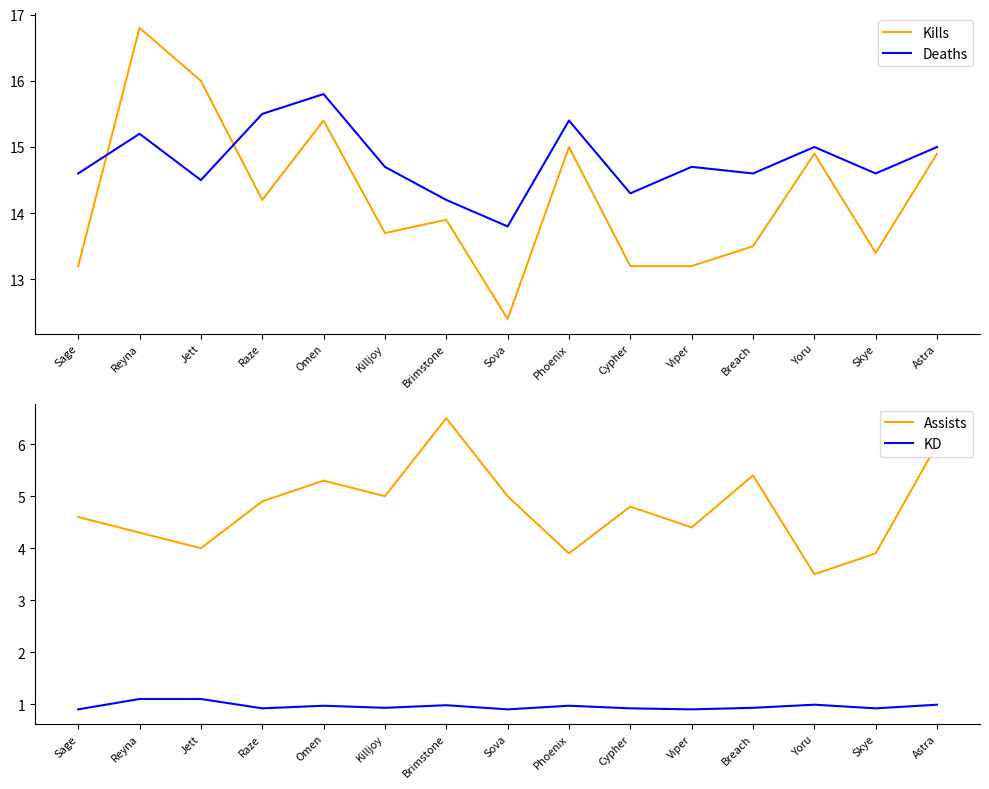

Which label corresponds to the largest value in the chart?

Reyna